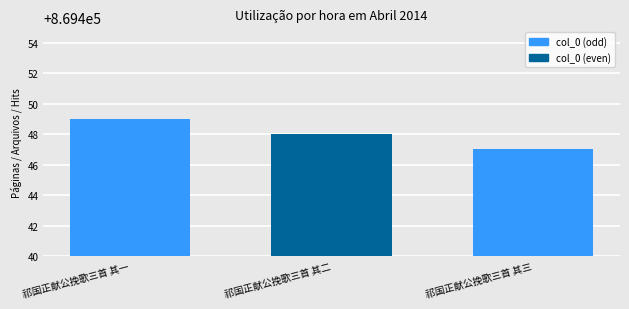

List the labels in order of value, largest first.

祁国正献公挽歌三首 其一, 祁国正献公挽歌三首 其二, 祁国正献公挽歌三首 其三